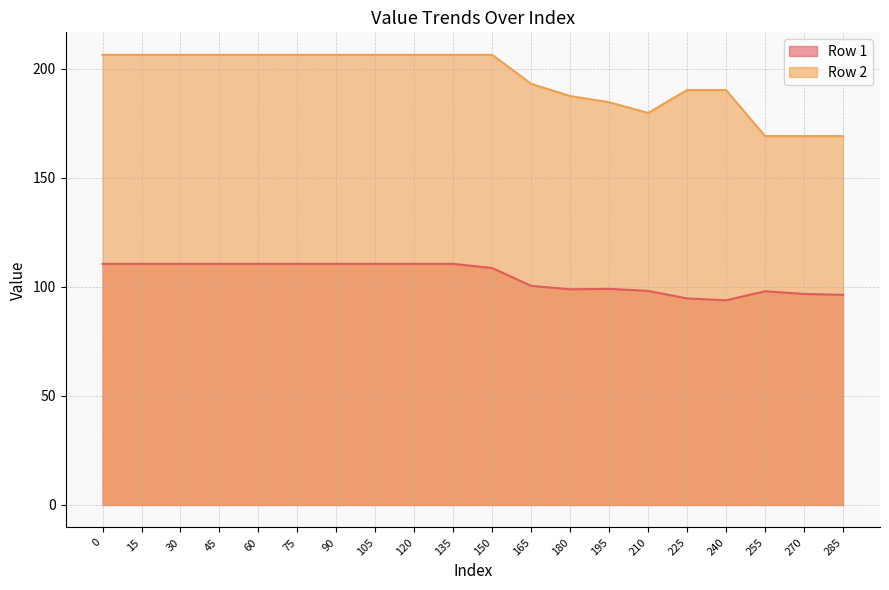

Reading left to right, extract all data points from this chart.

Row 1: 110.6	110.6	110.6	110.6	110.6	110.6	110.6	110.6	110.6	110.6	108.7	100.5	98.9	99.1	98.2	94.7	93.9	98.0	96.8	96.4
Row 2: 206.4	206.4	206.4	206.4	206.4	206.4	206.4	206.4	206.4	206.4	206.4	193.1	187.5	184.7	179.8	190.3	190.3	169.2	169.2	169.2